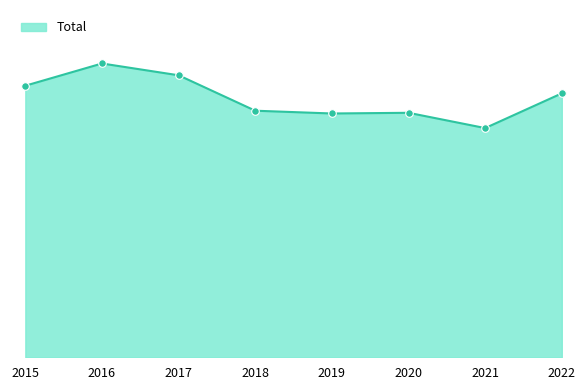

What is the ratio of the value at 2017 to the value at 2022?

1.1